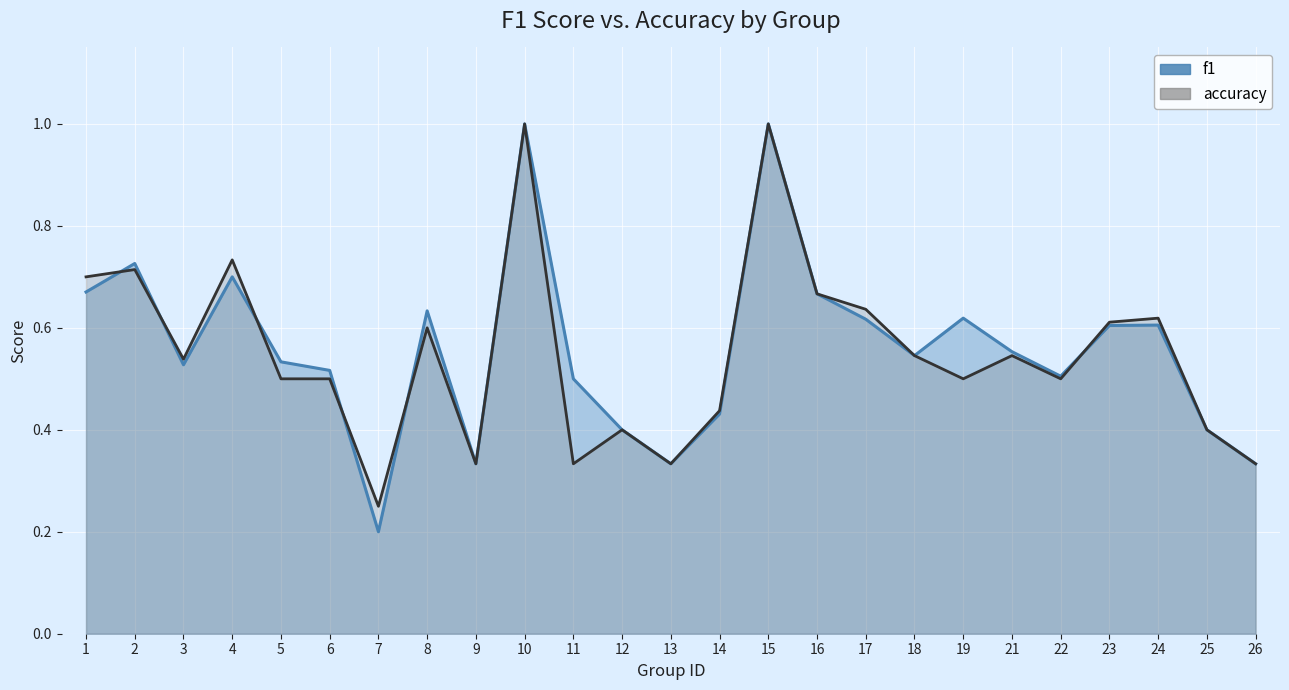

What is the highest value of the accuracy series?

1.0